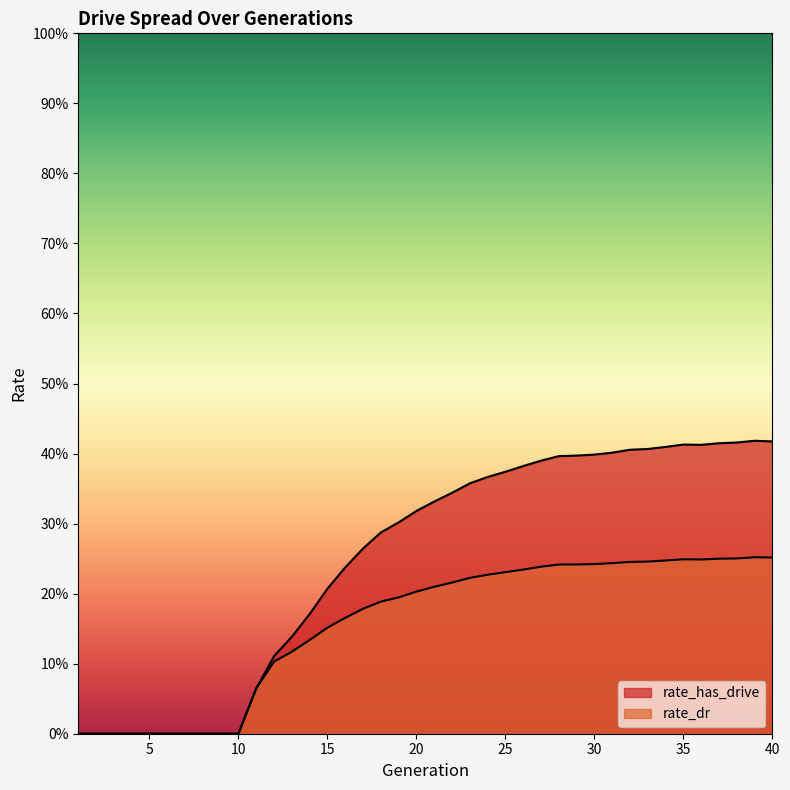

True or false: rate_has_drive and rate_dr intersect in this chart.

False